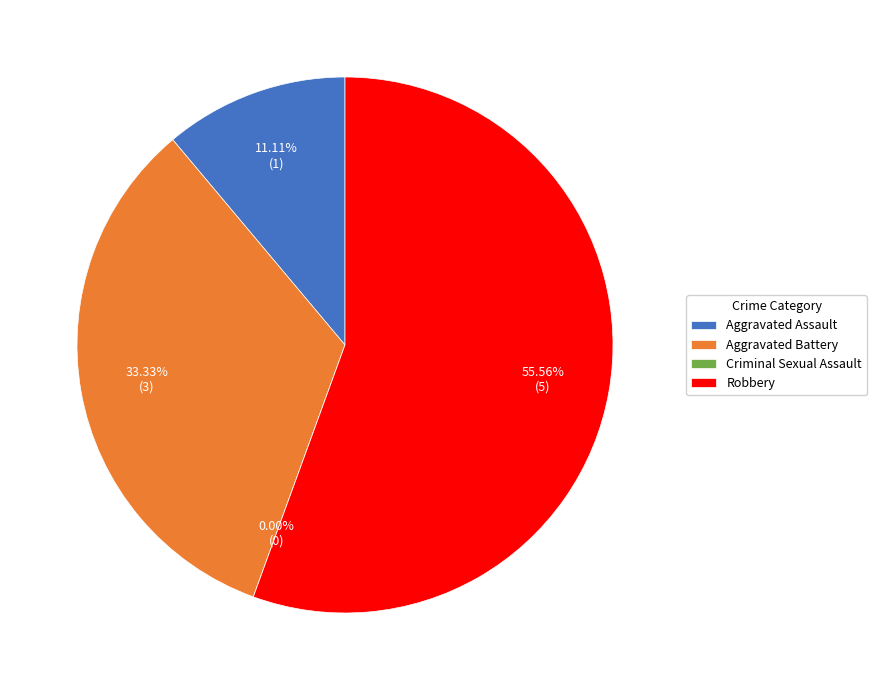

Which slice is the smallest?

Criminal Sexual Assault